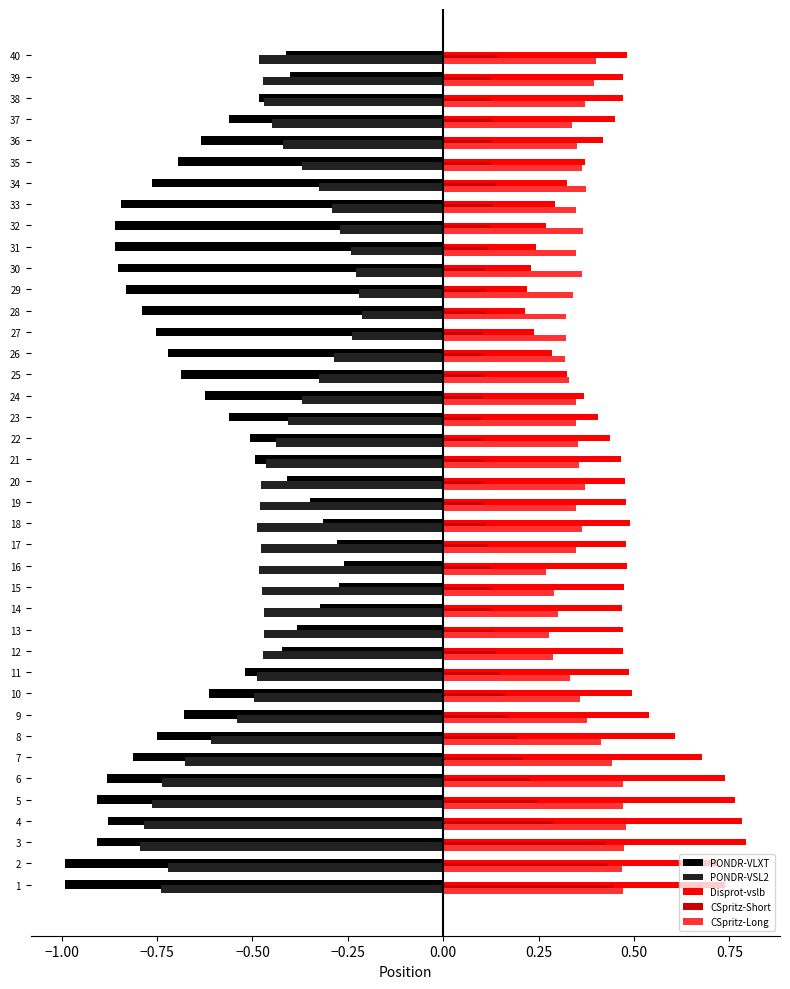

Which series changed the most between 14 and 28?

PONDR-VLXT